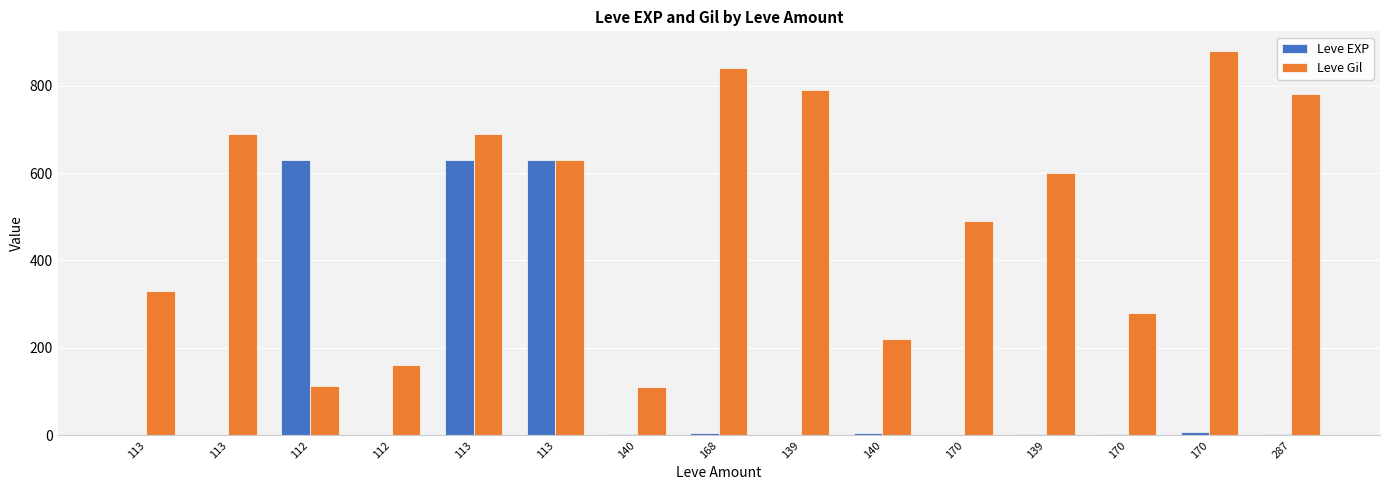

What are all the series names shown in the legend?

Leve EXP, Leve Gil